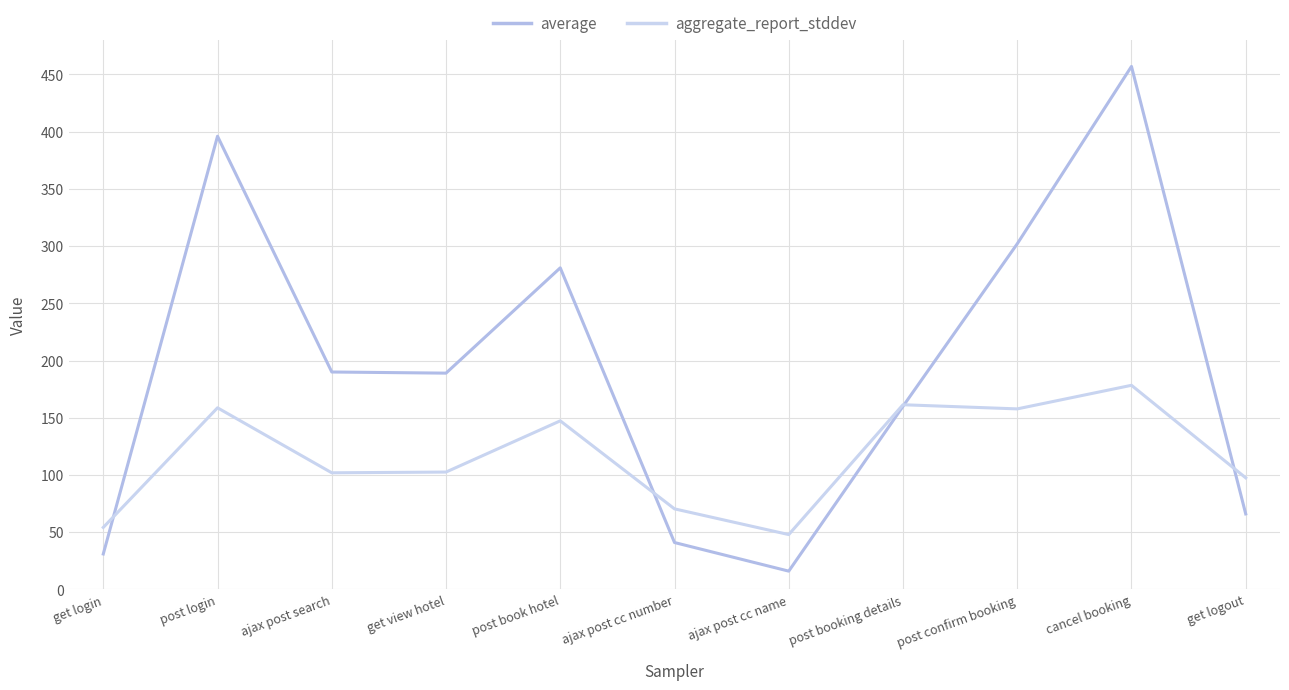

What is the difference between the highest and lowest values at get view hotel?

86.4